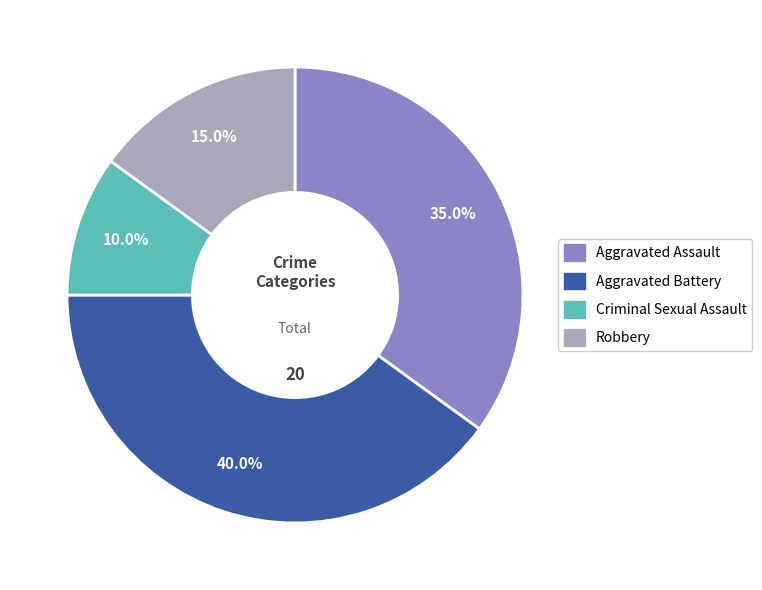

Is Aggravated Battery the majority of the pie?

No